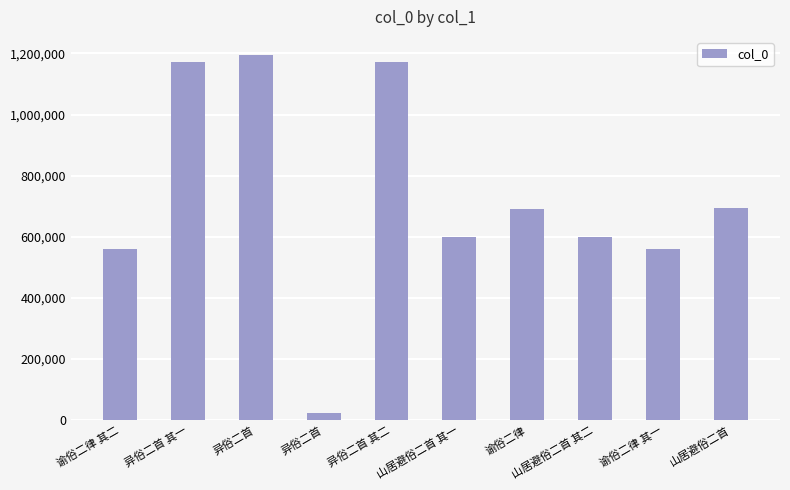

At which label does the data first exceed 690369?

异俗二首 其一